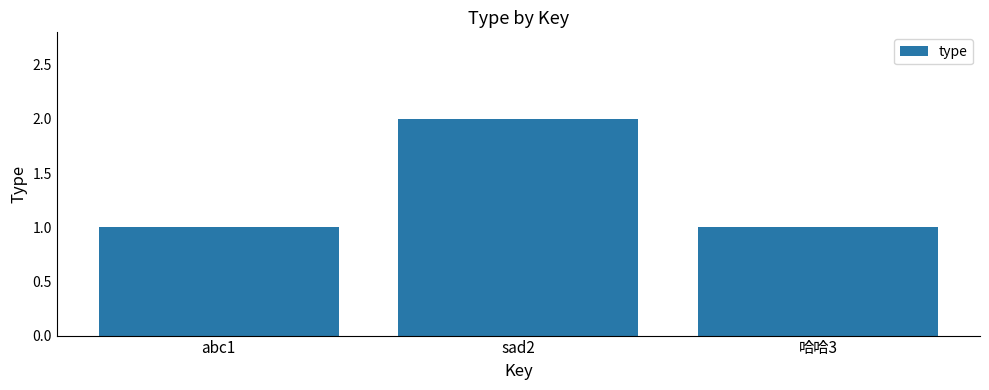

What position from the right is sad2?

2